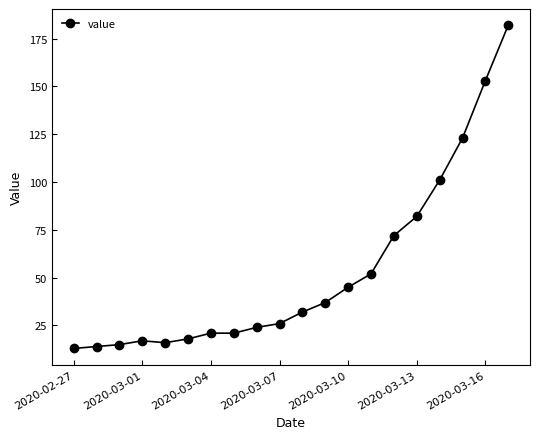

What is the maximum value shown in the chart?

182